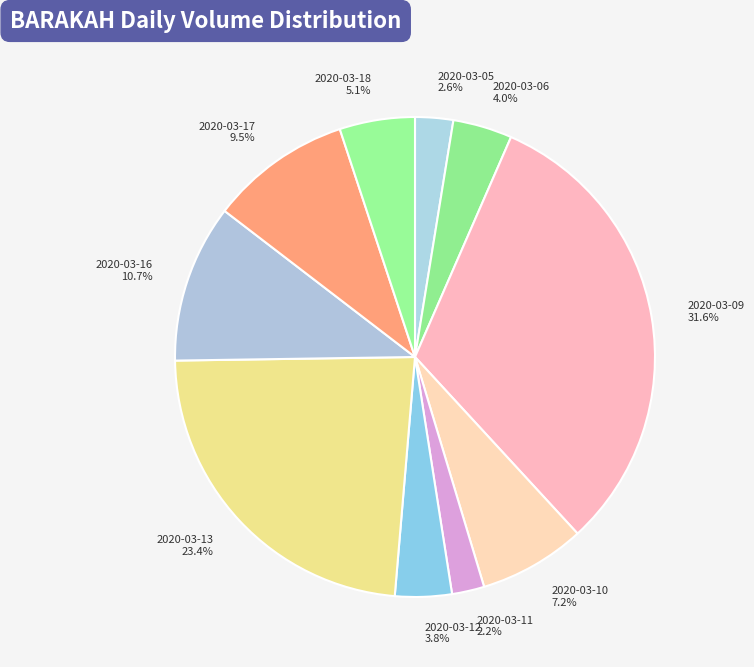

Which category has the biggest portion of the pie?

2020-03-09